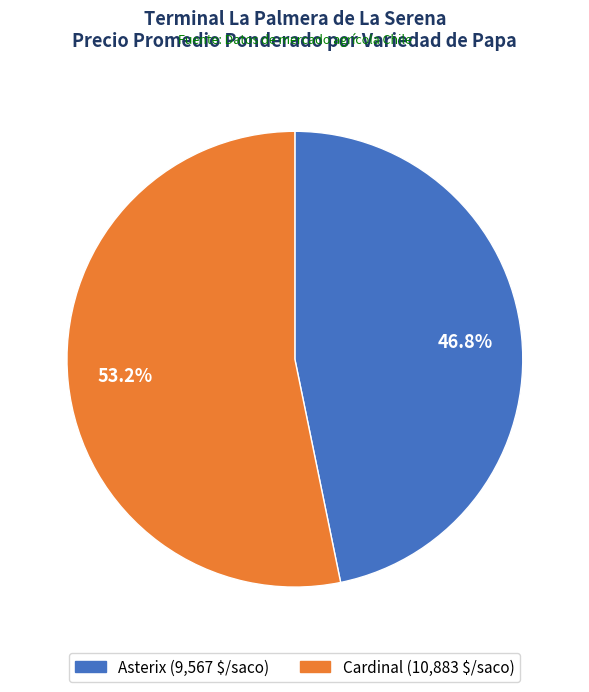

Combined, what portion of the pie is Cardinal and Asterix?

100.0%